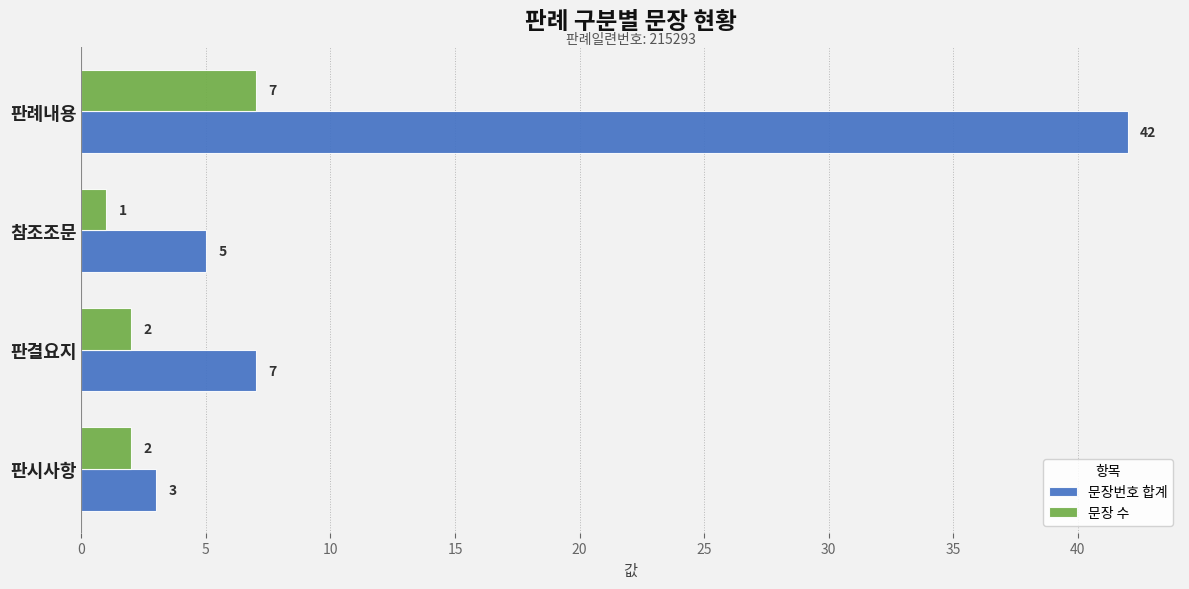

List the series in order of their overall mean, highest first.

문장번호 합계, 문장 수